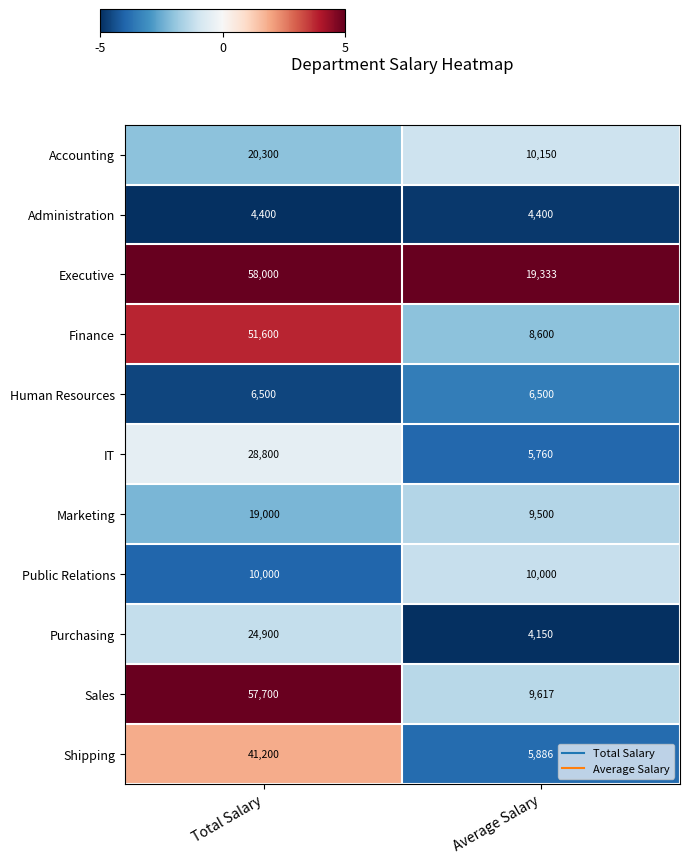

True or false: Purchasing has a value of 33385 at Total Salary.

False